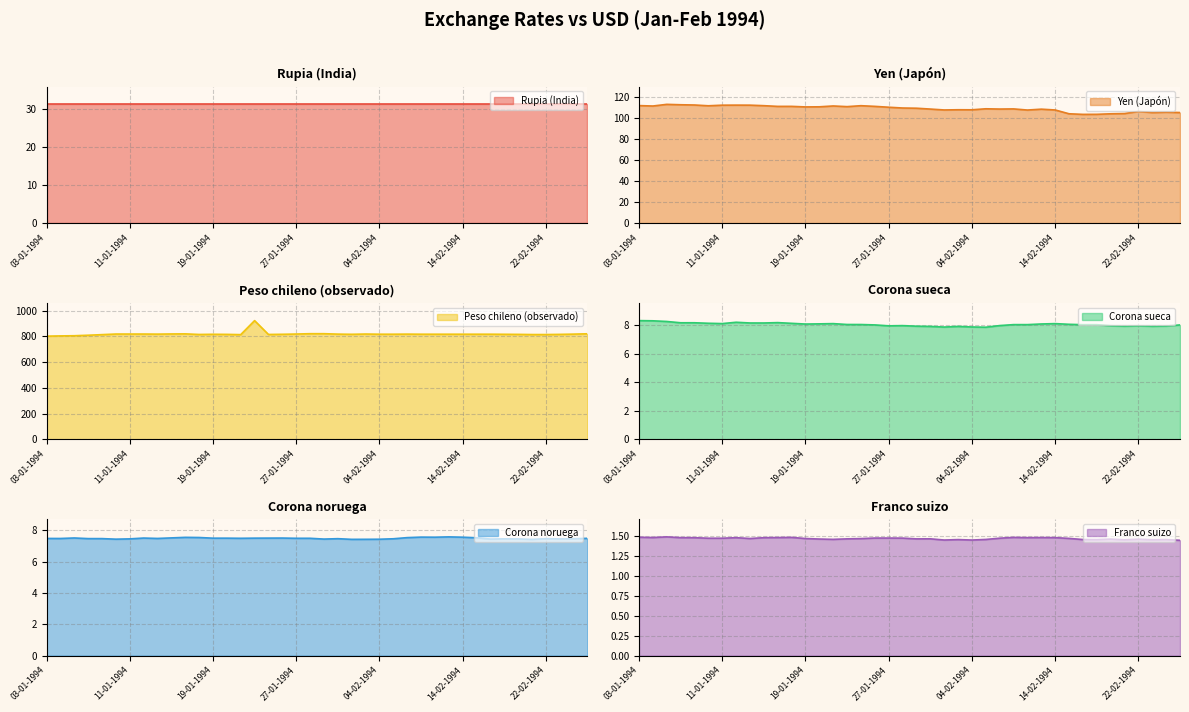

Is it true that Yen (Japón) equals 55.3 at 14-02-1994?

False